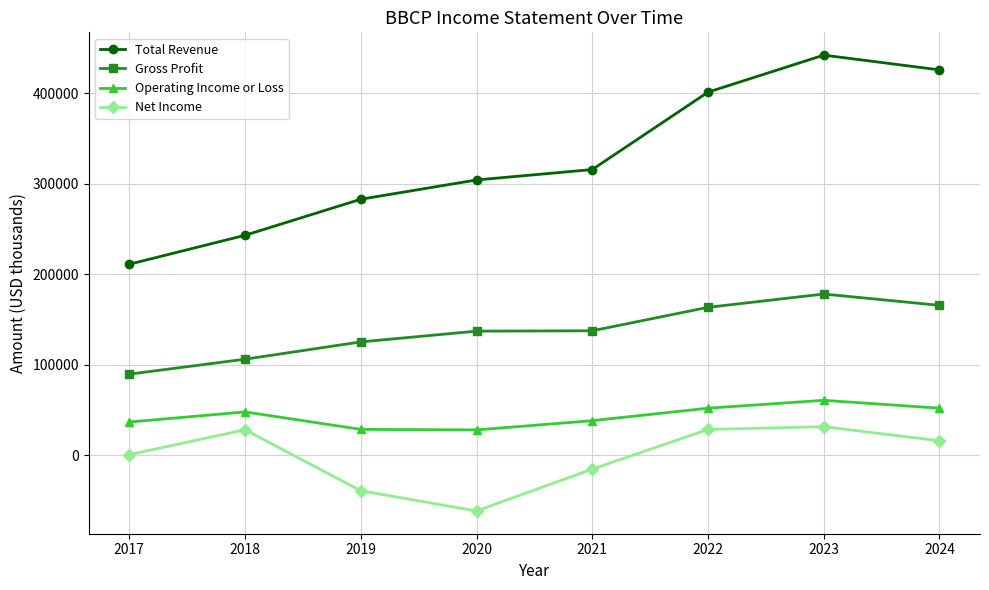

True or false: Net Income and Operating Income or Loss cross at least once.

False